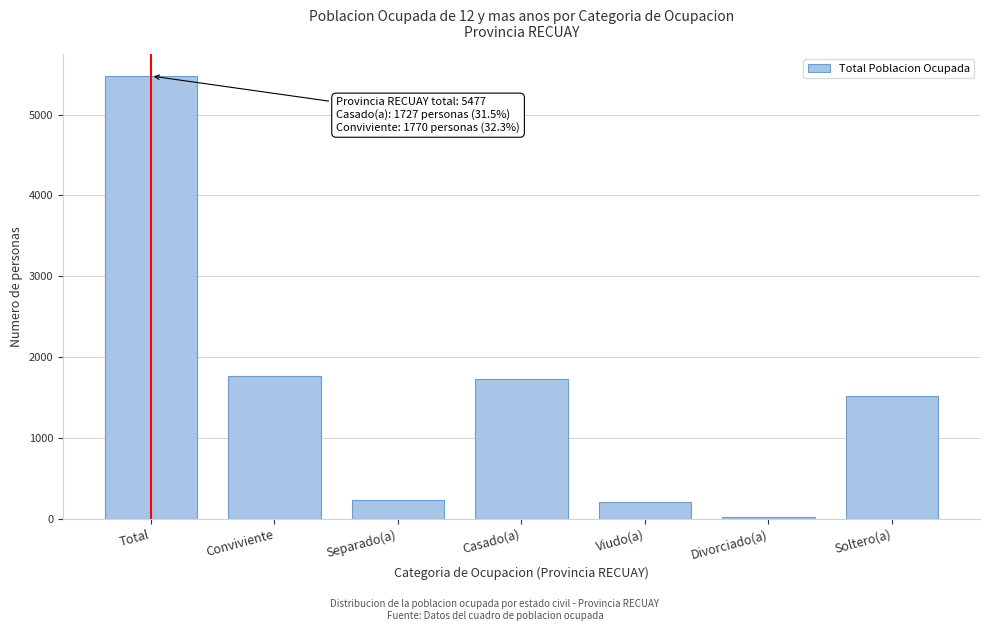

Reading right to left, transcribe all the data shown in this chart.

Soltero(a)=1522	Divorciado(a)=20	Viudo(a)=204	Casado(a)=1727	Separado(a)=234	Conviviente=1770	Total=5477